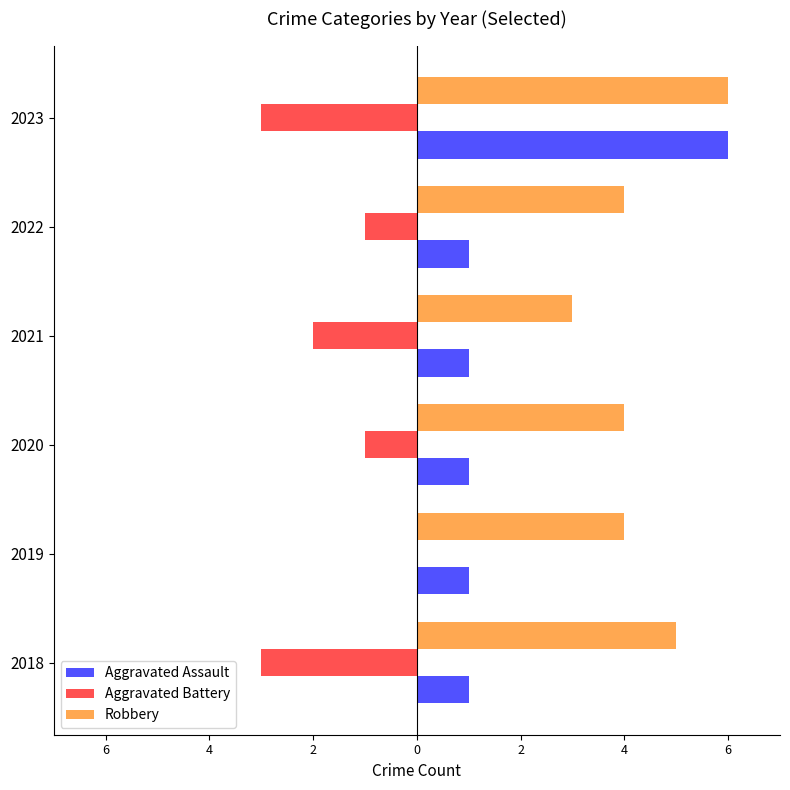

What are all the series names shown in the legend?

Aggravated Assault, Aggravated Battery, Robbery